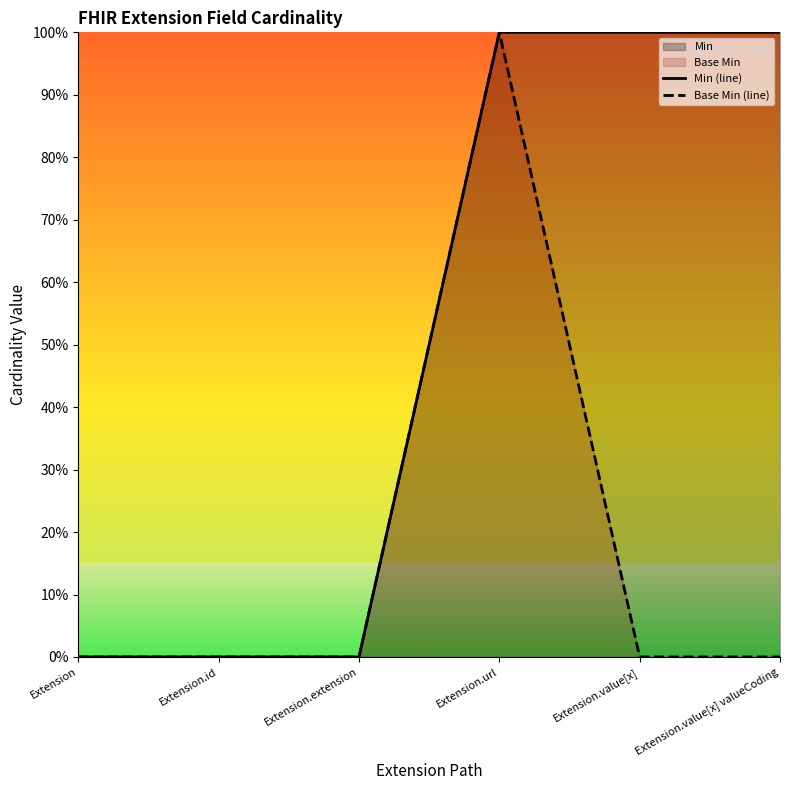

What is the label of the 2nd point from the right?

Extension.value[x]